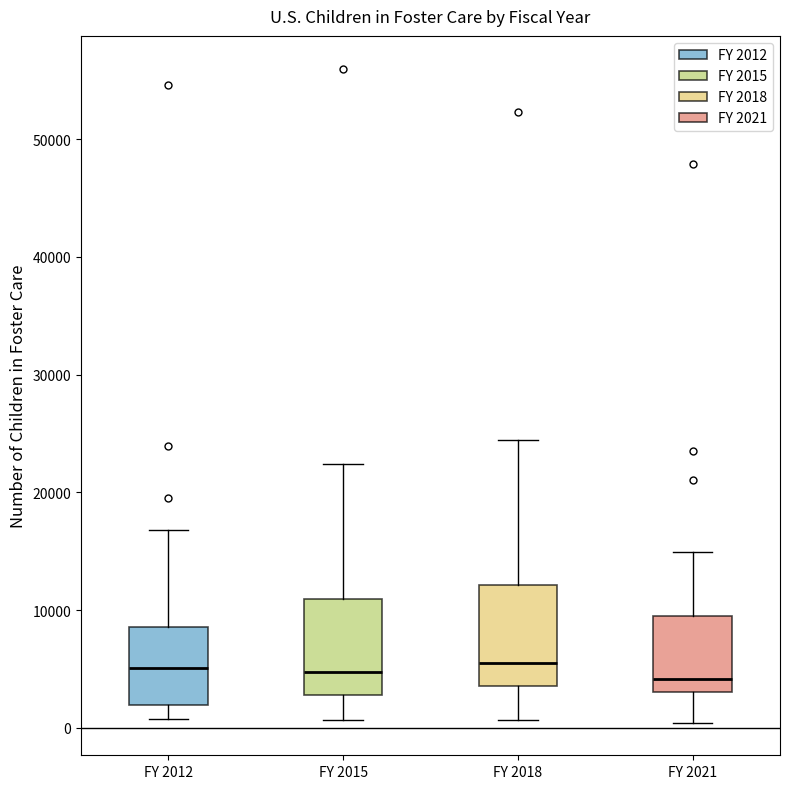

Where is the upper edge of the box for FY 2018 on the y-axis? The values are not printed on the chart, so give them approximately, as read against the axis.

12000